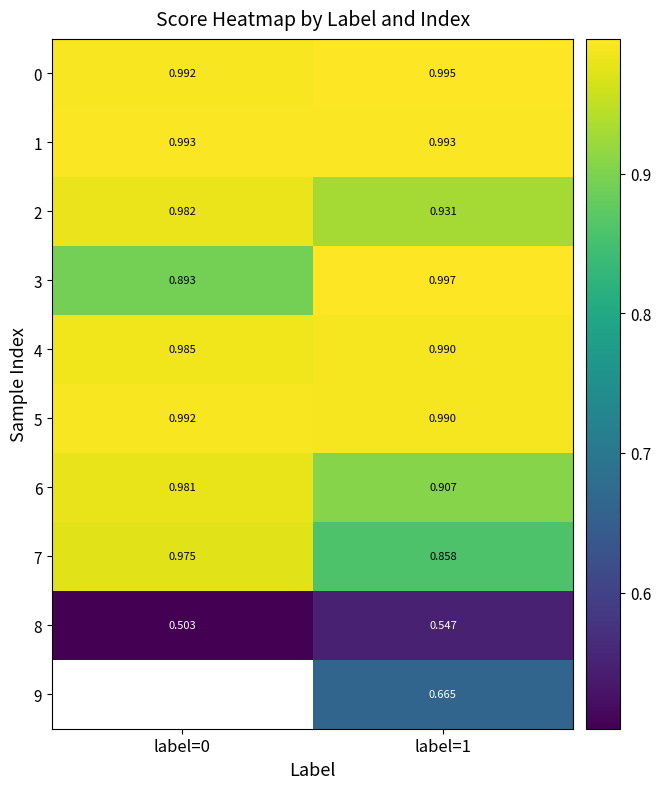

Is the value of 3 at label=0 greater than the value of 7 at label=0?

No